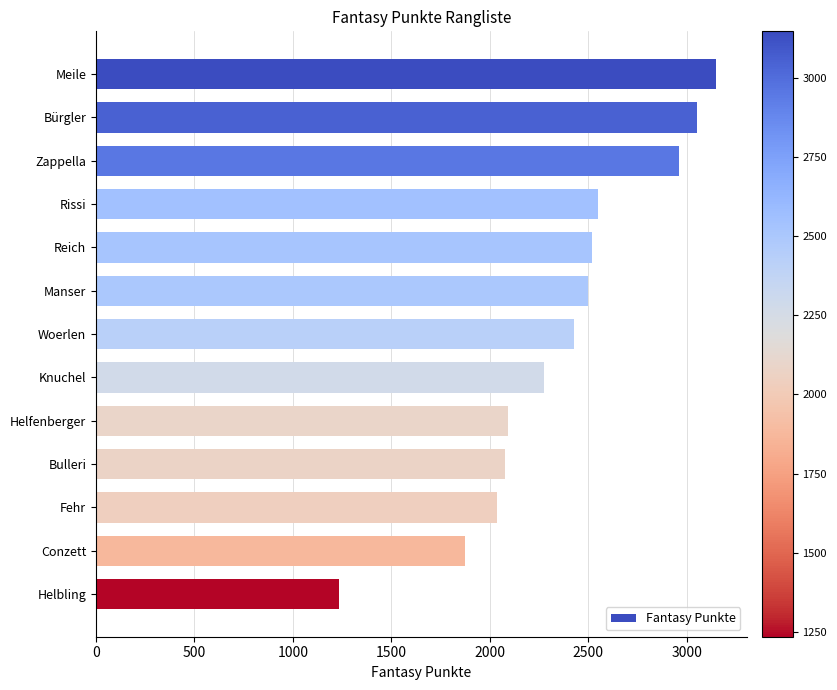

Are the bars horizontal?

Yes